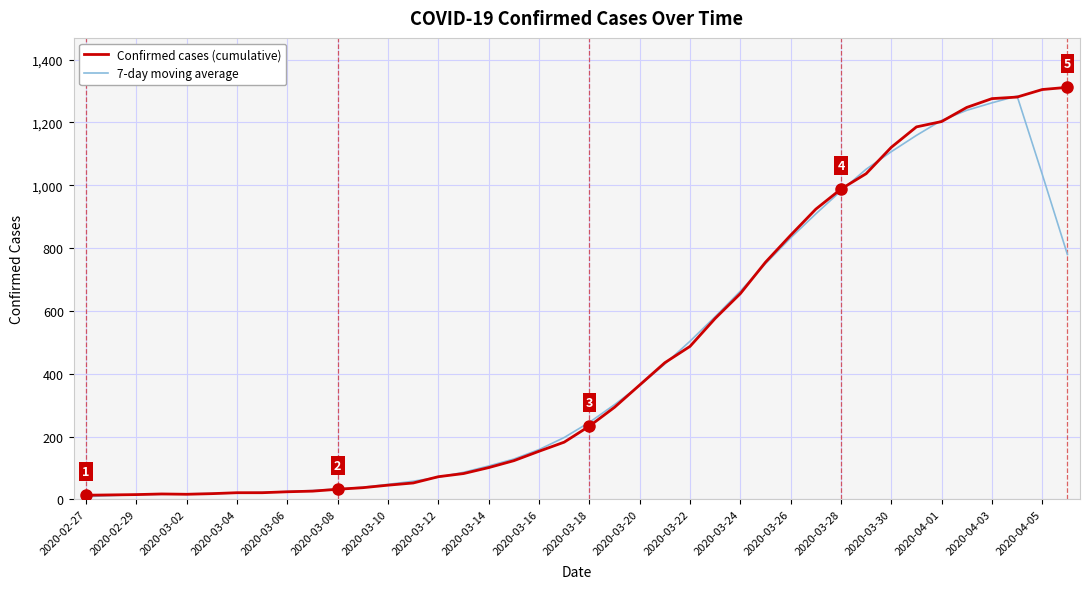

Where is the first local maximum for 7-day moving average?

37